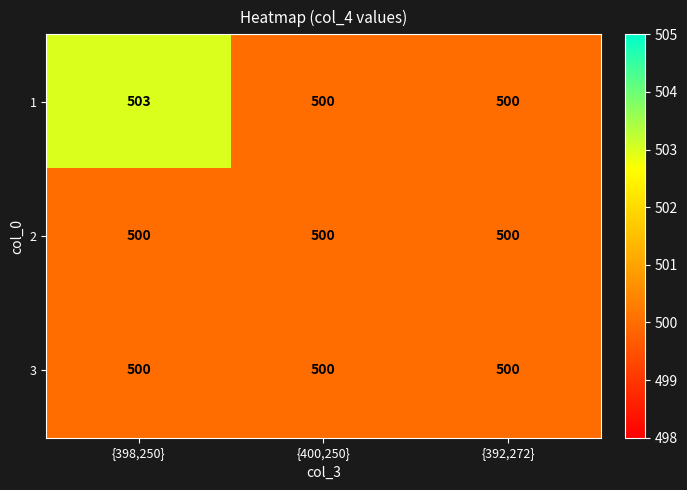

The 1 series shows 500 at {400,250}. True or false?

True